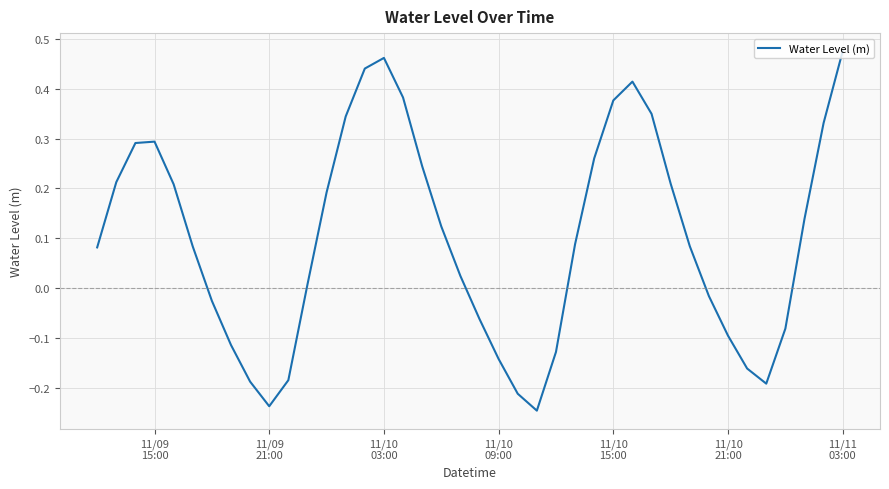

What is the difference between the maximum and minimum values?

0.7